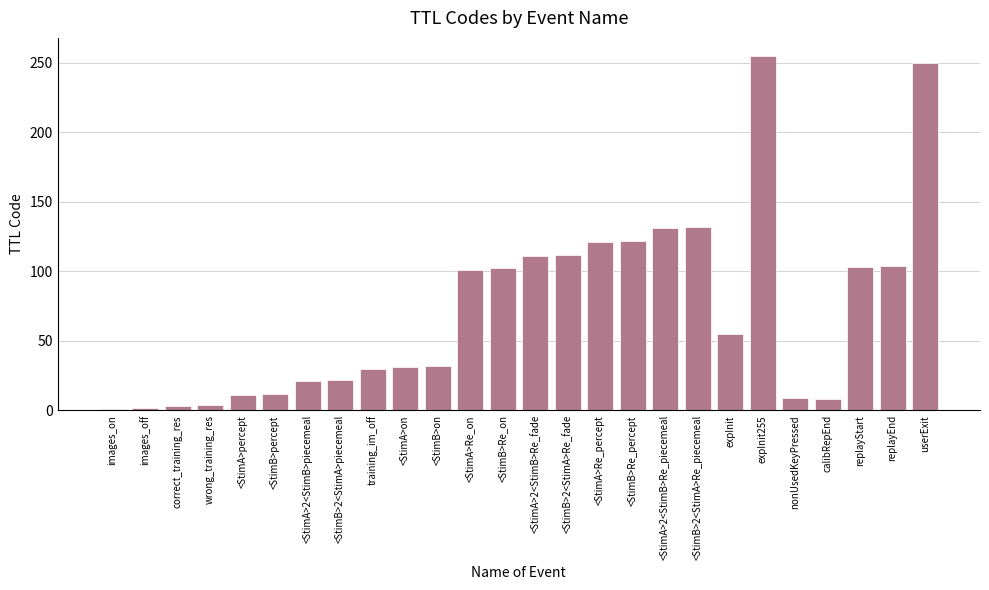

What is the greatest value displayed?

255